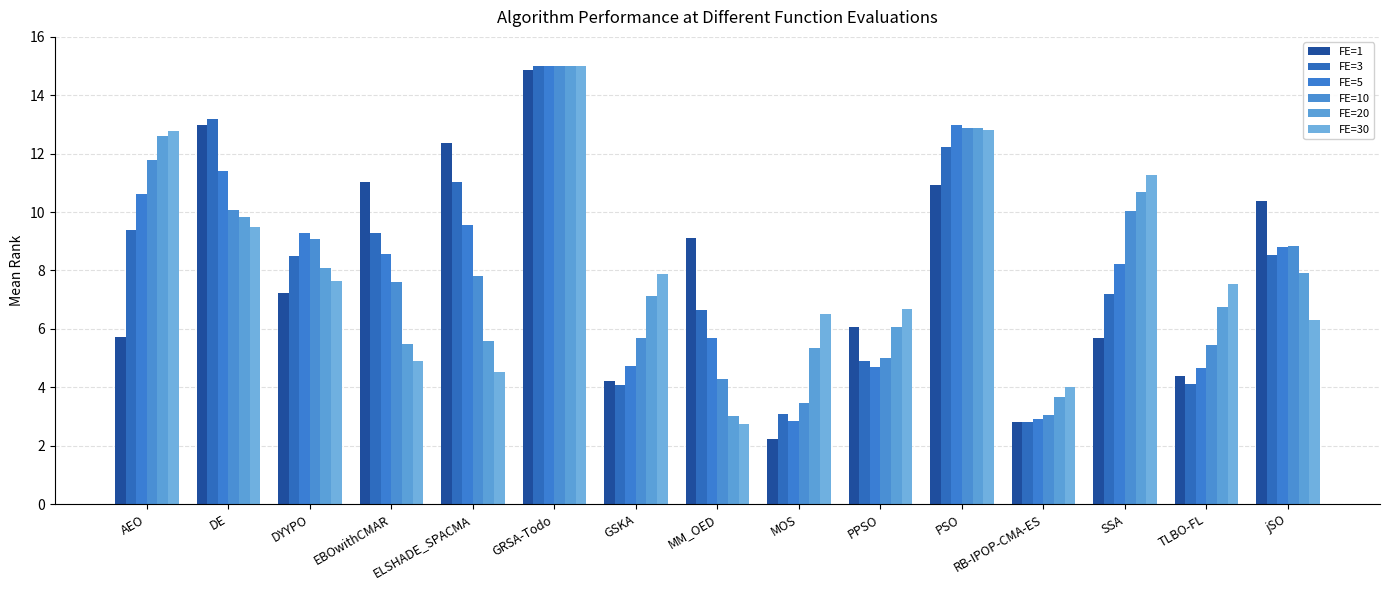

Is the value of FE=3 at PSO greater than the value of FE=30 at MOS?

Yes